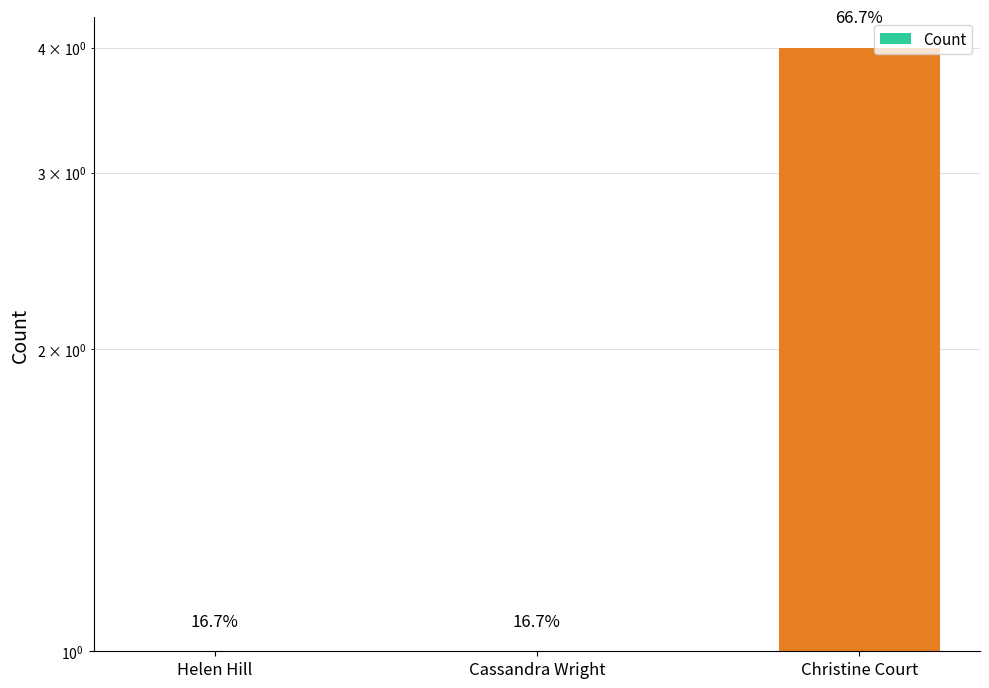

What position from the left is Cassandra Wright?

2